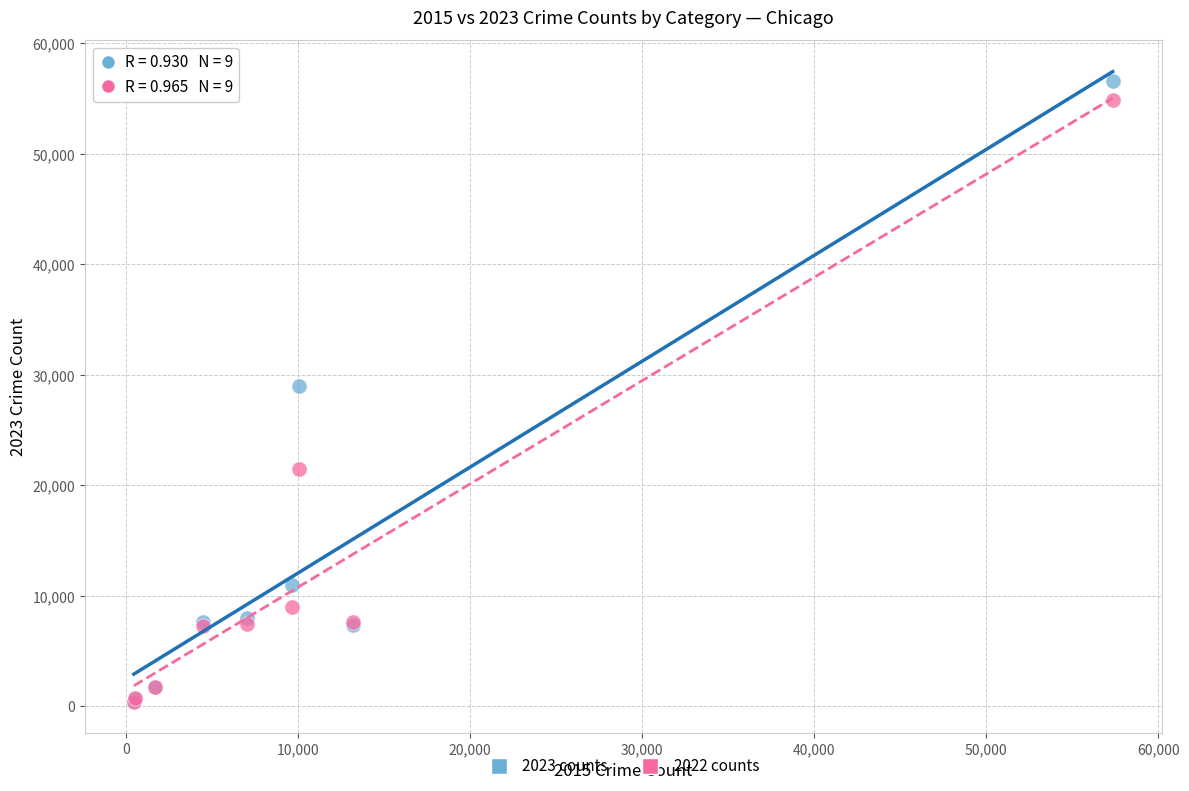

Which series has the largest Y range (max minus min)?

2023 counts